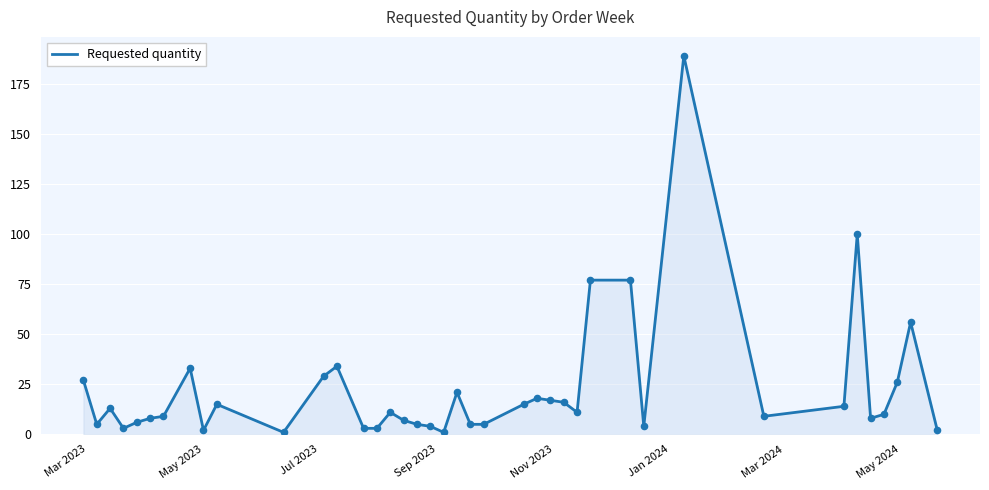

What is the difference between the maximum and minimum values?

188